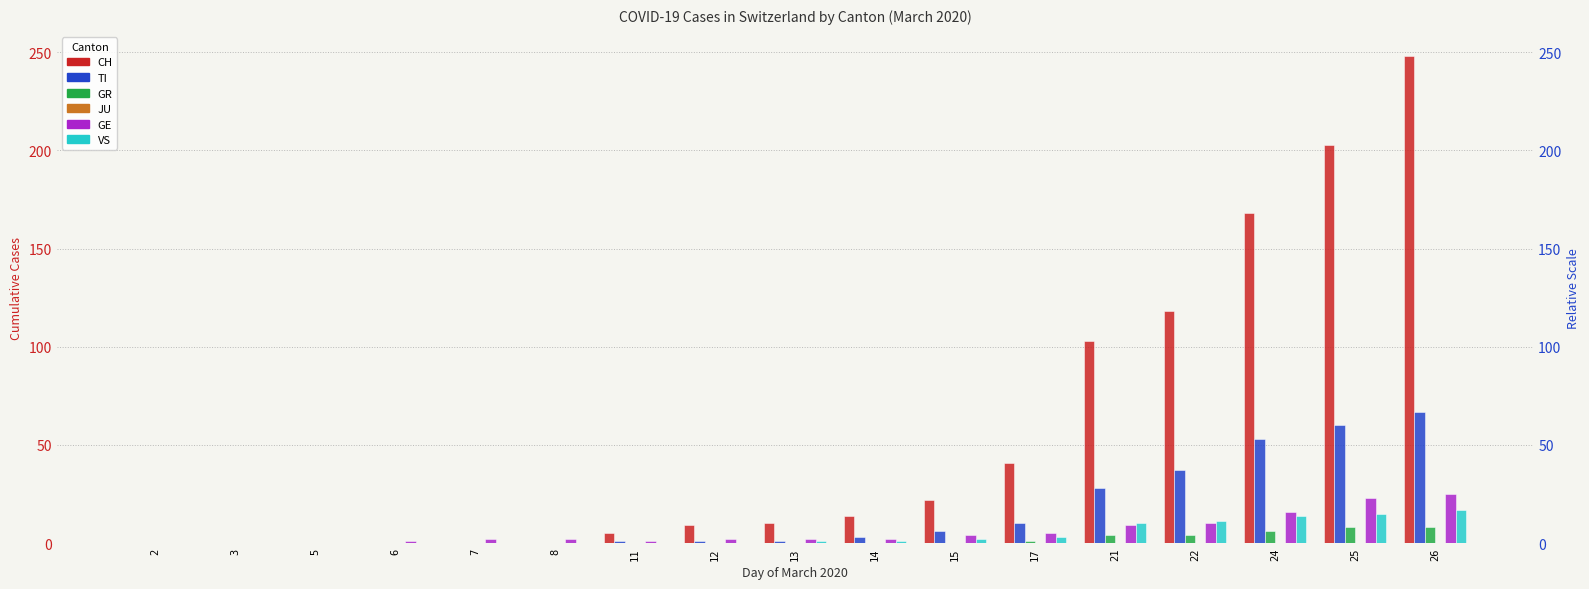

Rank the series by their maximum value, from lowest to highest.

JU, GR, VS, GE, TI, CH